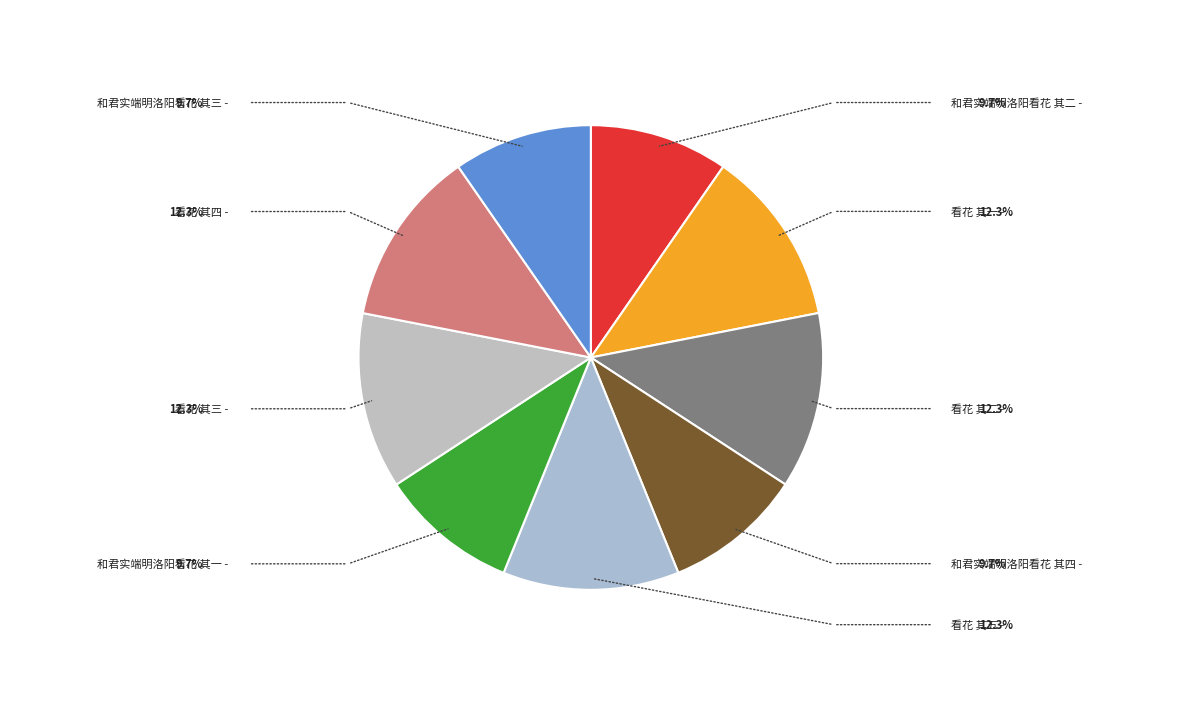

Approximately how many times larger is the value at 和君实端明洛阳看花 其一 compared to 看花 其一?

0.8